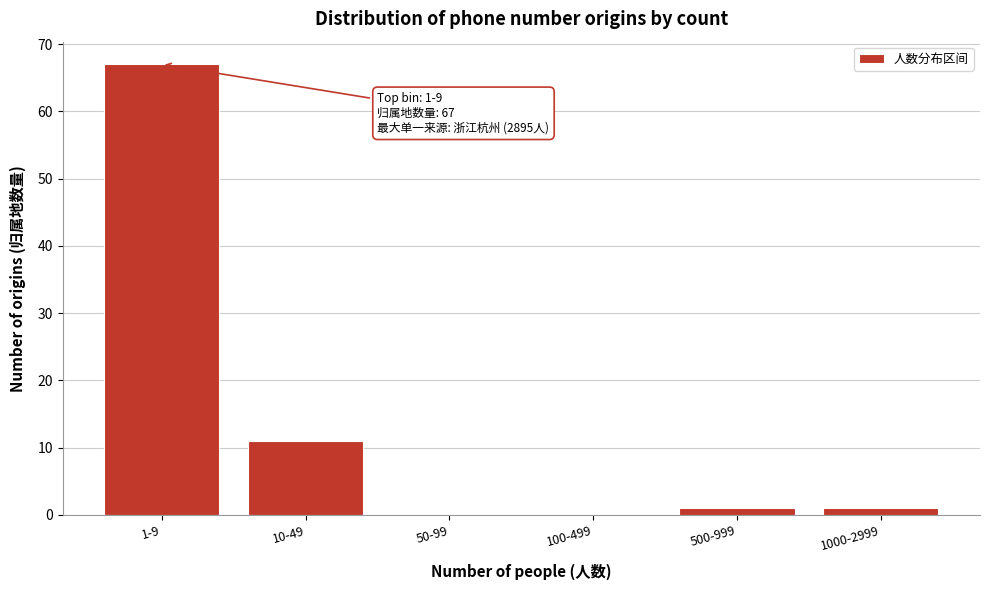

Reading left to right, extract all data points from this chart.

1-9=67	10-49=11	50-99=0	100-499=0	500-999=1	1000-2999=1